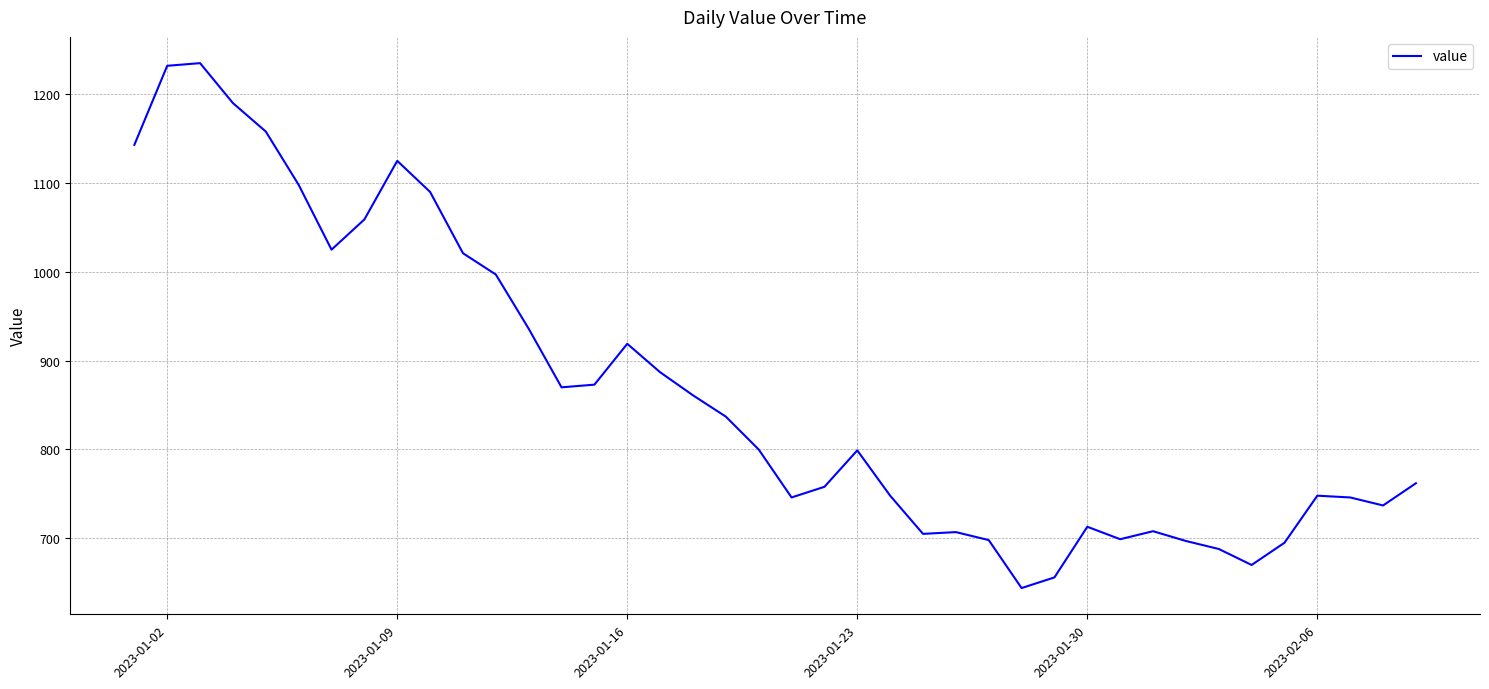

What is the smallest value displayed?

644